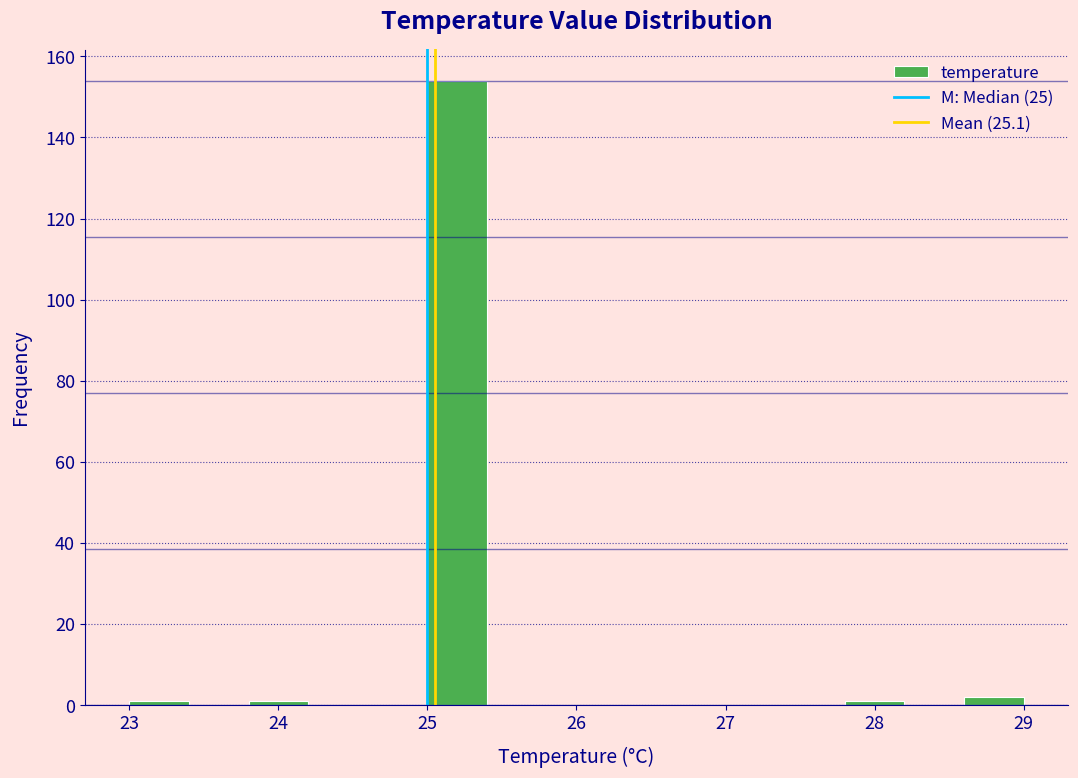

What is the height of the bar covering 25.0 to 25.4 on the x-axis? The values are not printed on the chart, so give them approximately, as read against the axis.

154